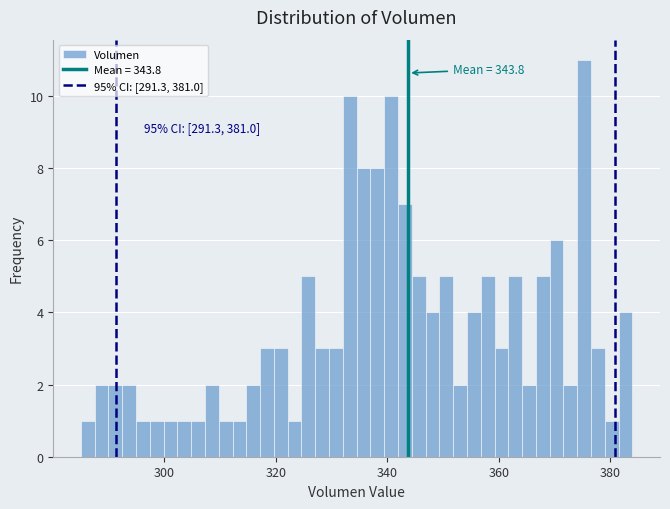

Read against the x-axis, roughly where is the centre of the tallest bar?

376